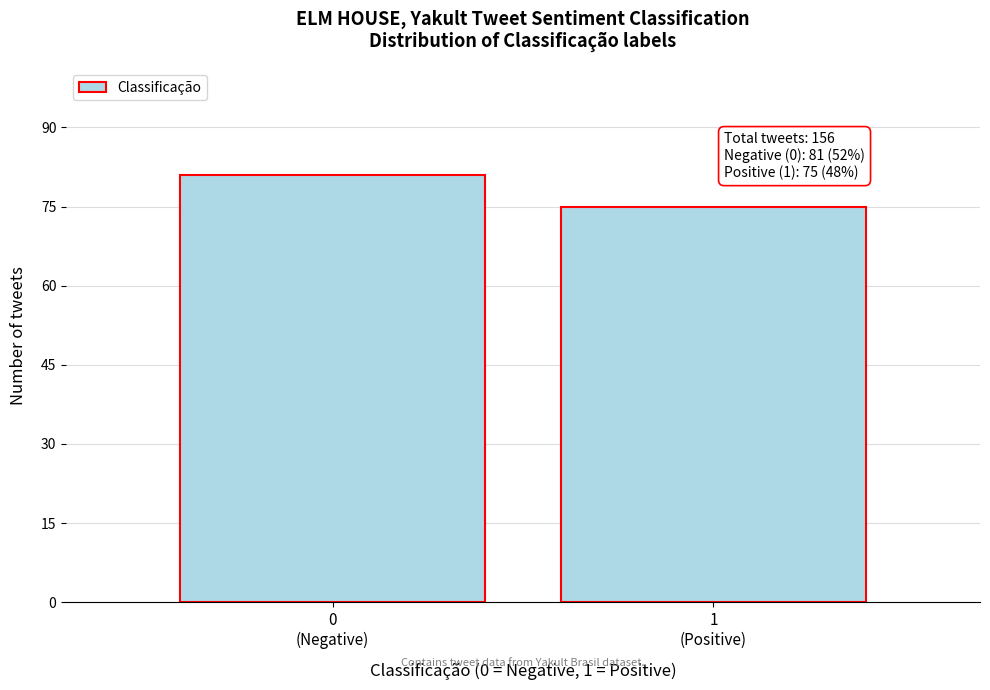

What is the average value?

78